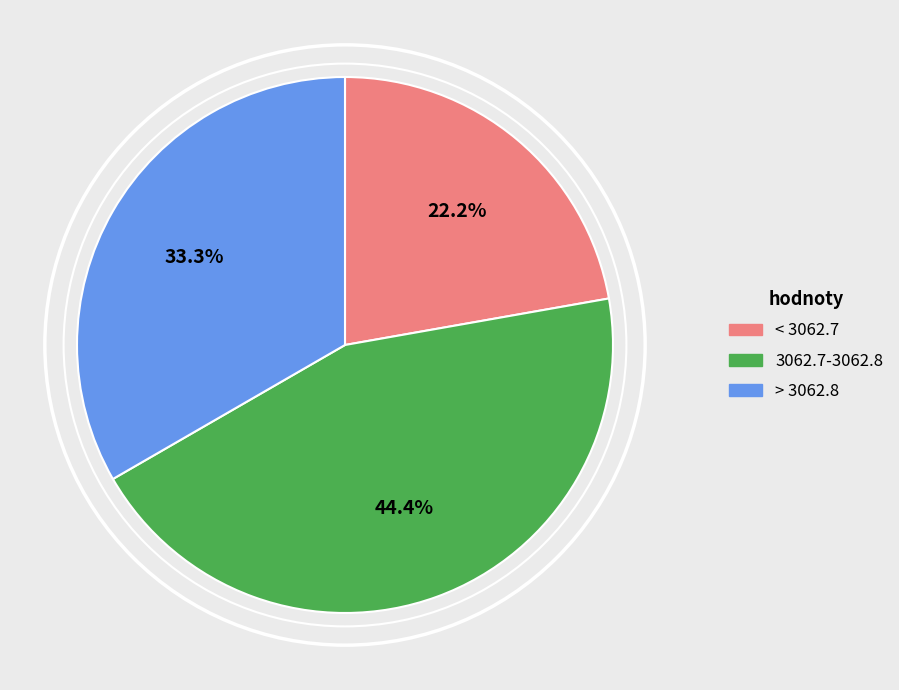

Is there any slice that represents more than half of the pie?

No